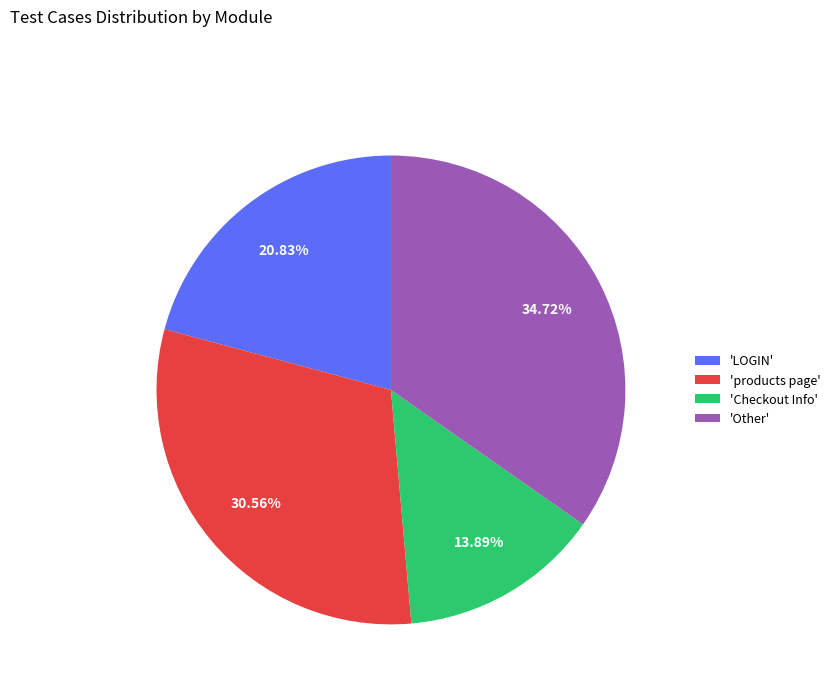

Is there any slice that represents more than half of the pie?

No